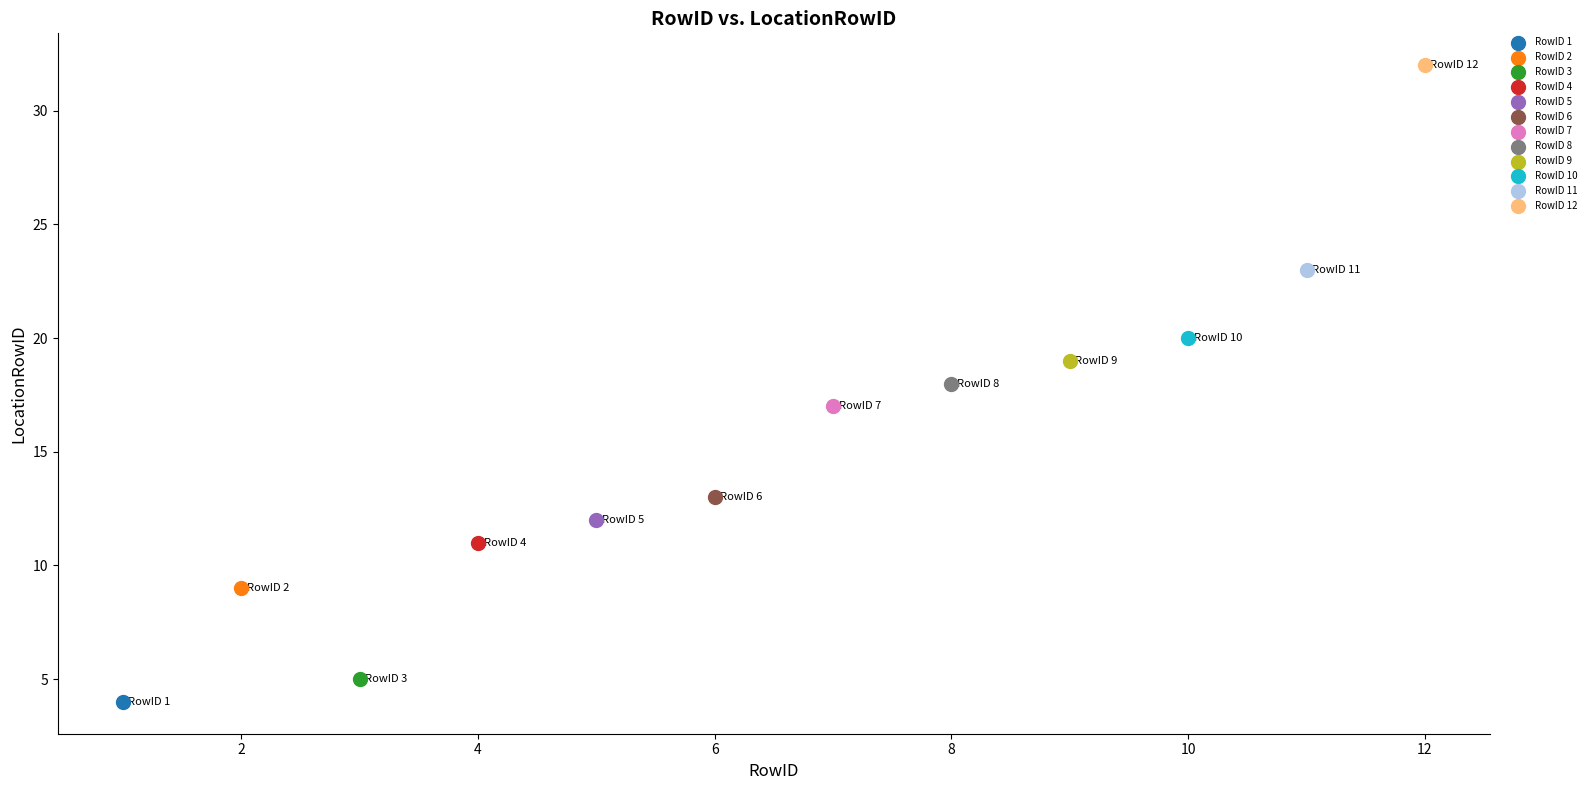

What are all the series names shown in the legend?

RowID 1, RowID 2, RowID 3, RowID 4, RowID 5, RowID 6, RowID 7, RowID 8, RowID 9, RowID 10, RowID 11, RowID 12